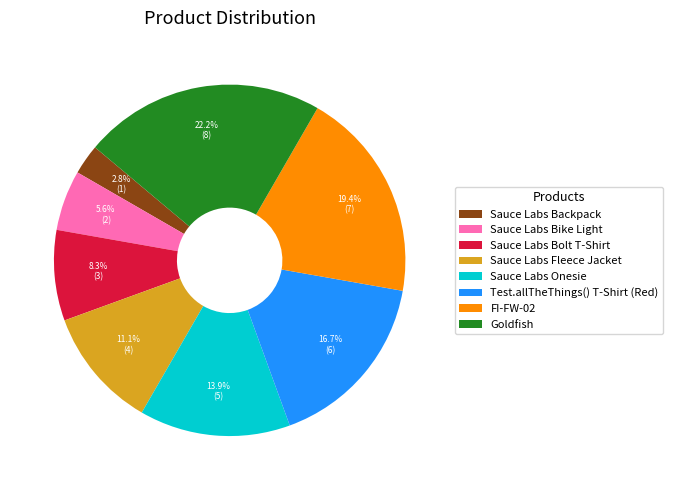

What percentage do Goldfish and Sauce Labs Backpack together represent?

25.0%